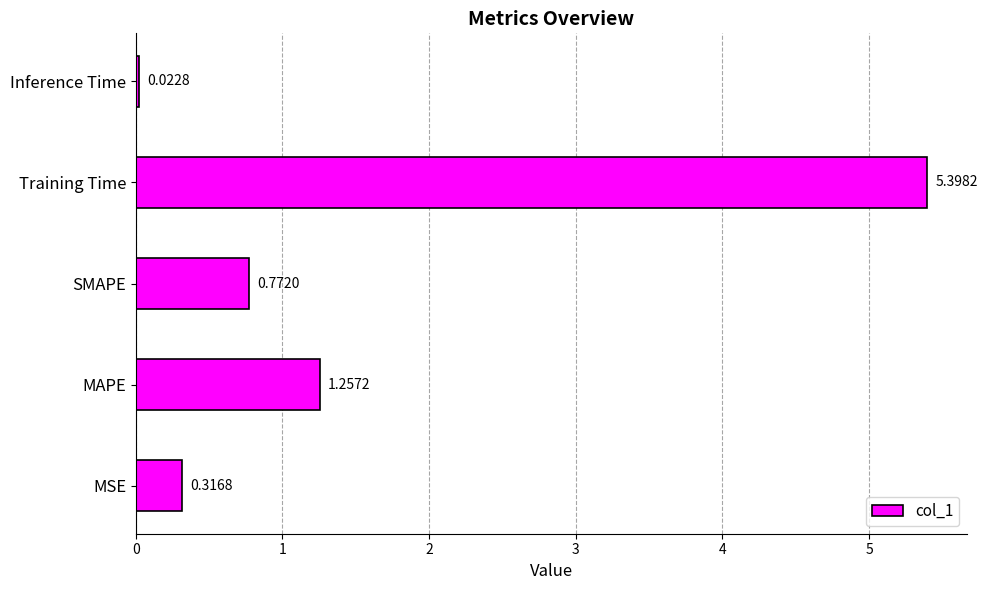

Rank the categories by value from lowest to highest.

Inference Time, MSE, SMAPE, MAPE, Training Time